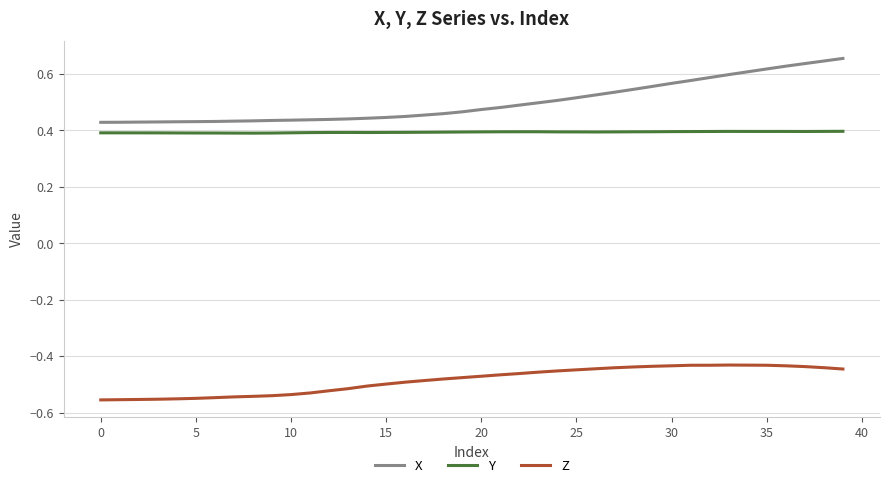

Rank the series by their maximum value, from lowest to highest.

Z, Y, X